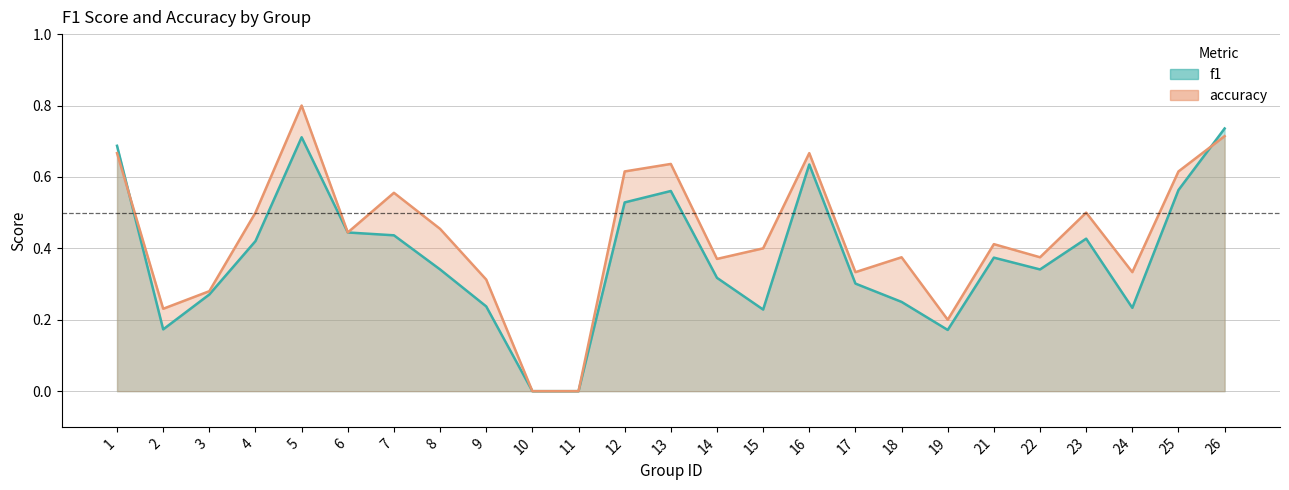

The value of f1 at 24 is 0.1. True or false?

False